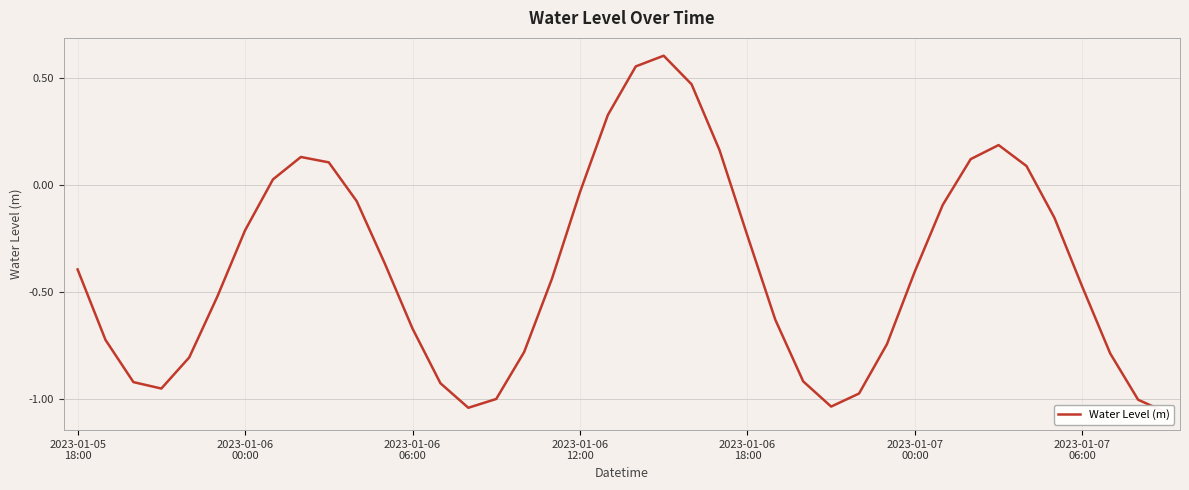

What is the sum of all values?

-15.7